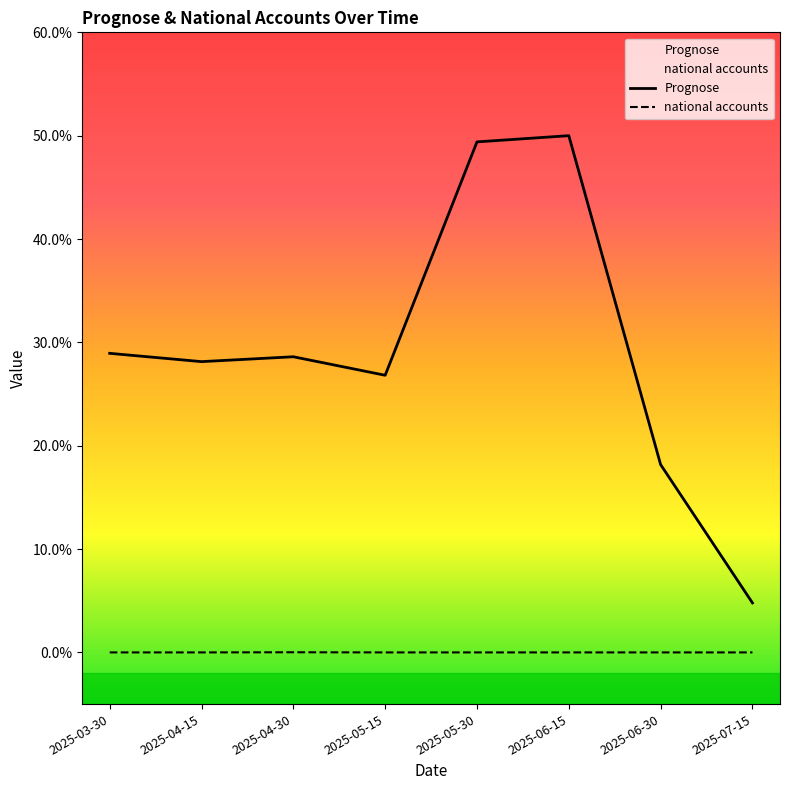

How many values in the national accounts series exceed 0?

1